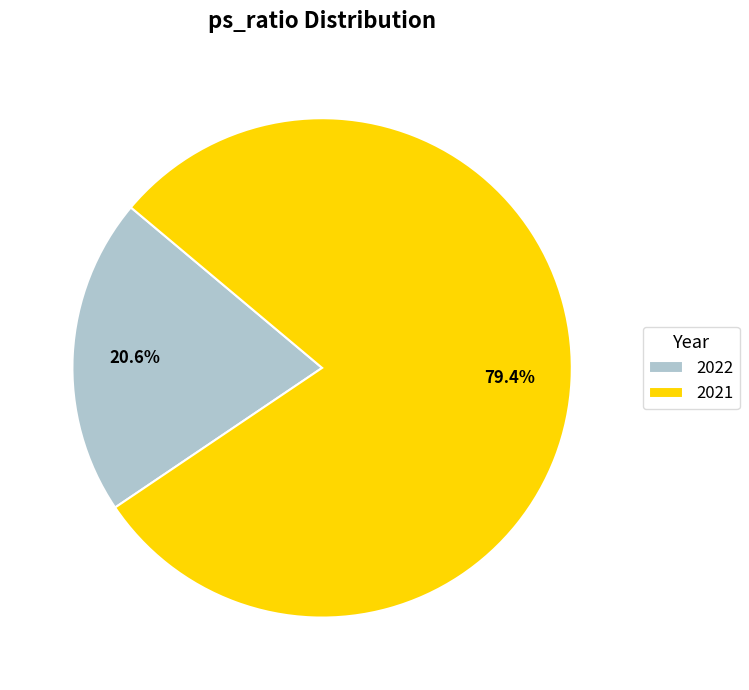

Is it true that 2022 is 21% of the pie?

True